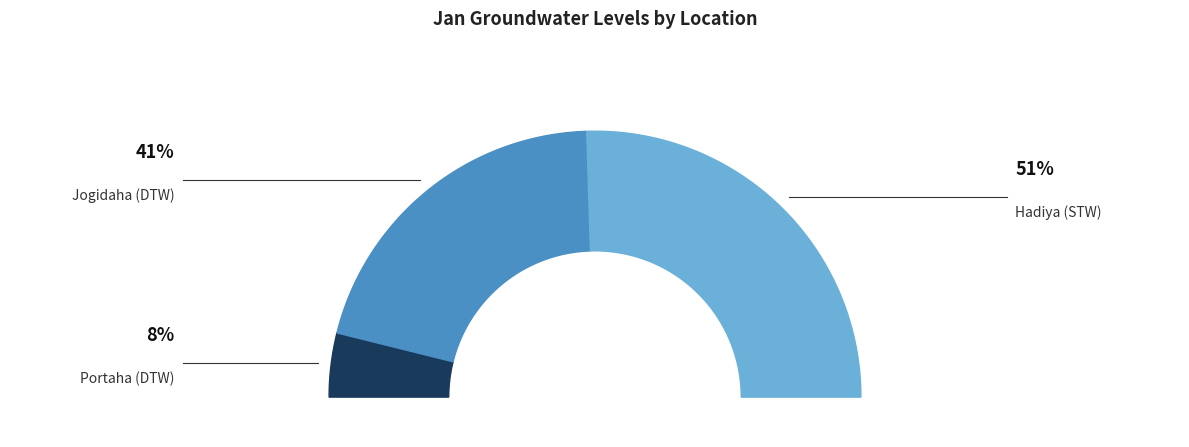

Approximately how many times larger is the value at Jogidaha (DTW) compared to Hadiya (STW)?

0.8